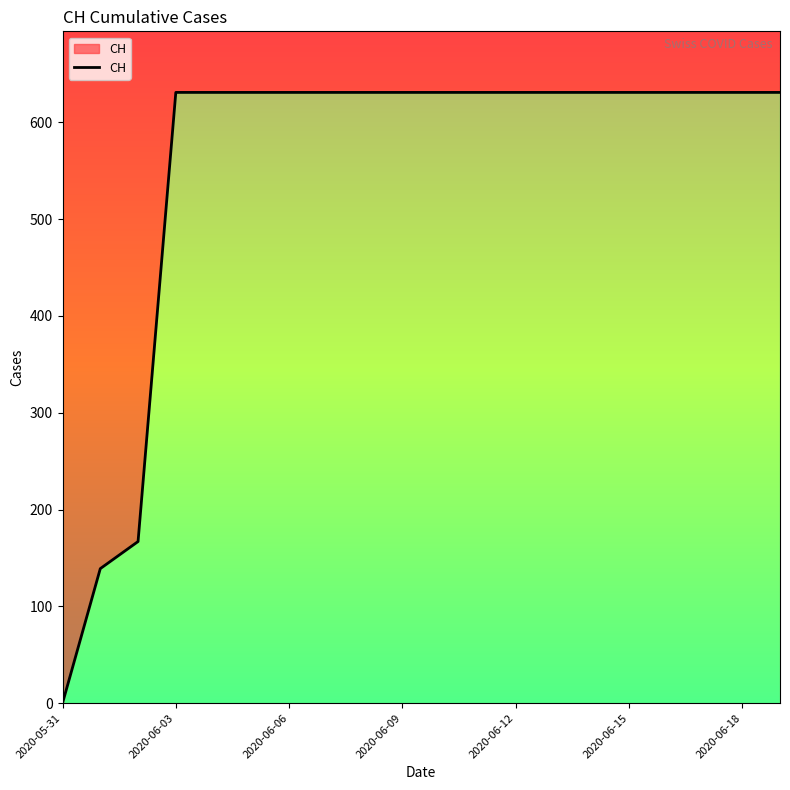

Which has a higher value, 2020-06-06 or 2020-06-03?

2020-06-06